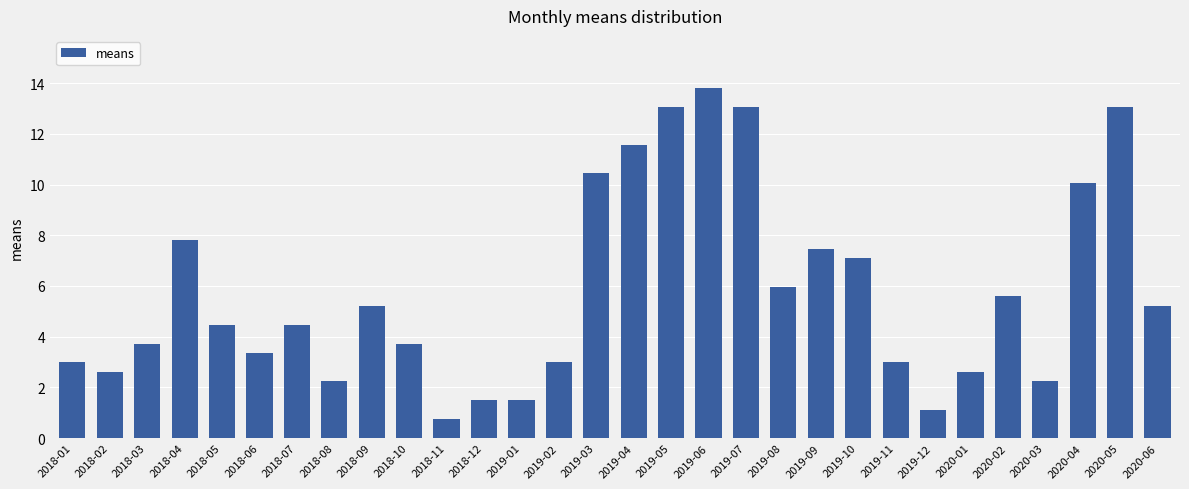

What is the approximate value at 2019-04?

11.6